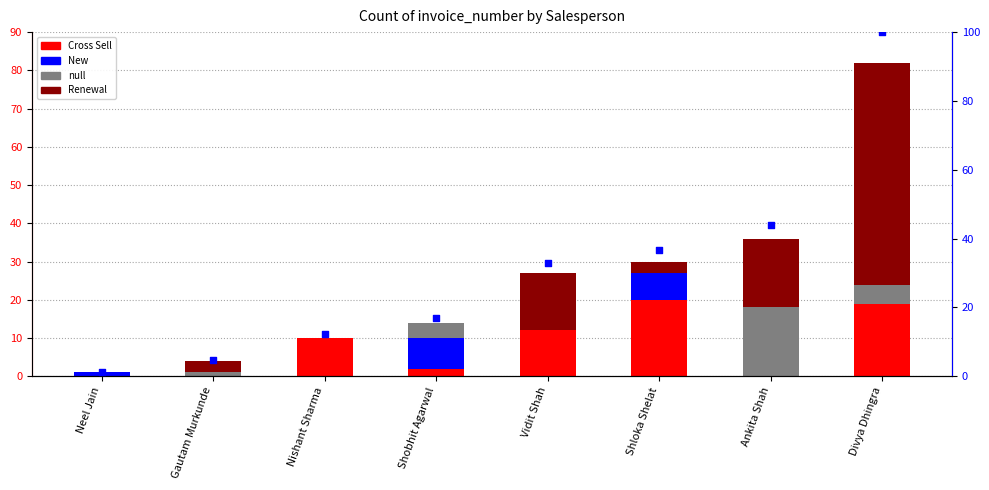

Which series reaches the maximum Y coordinate?

grand total (scaled)